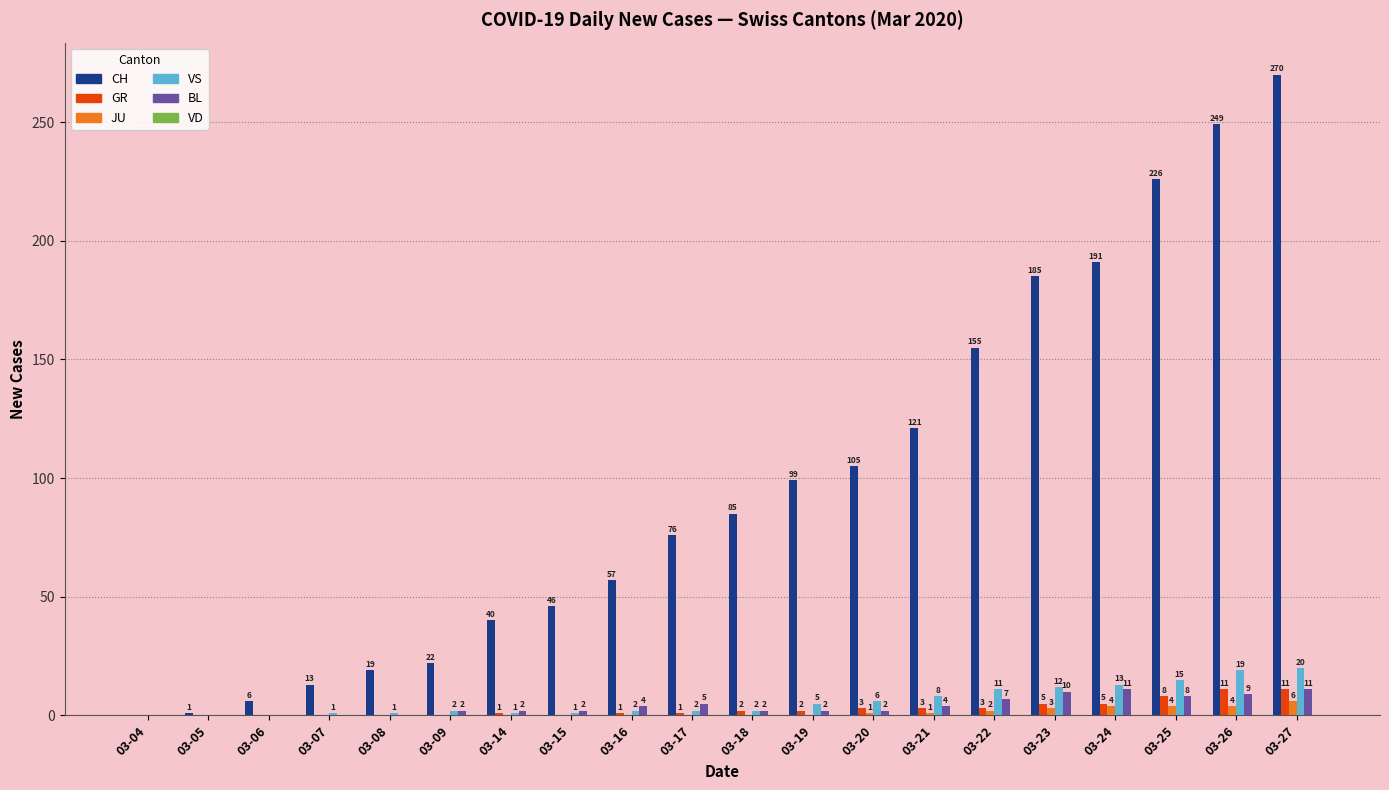

Does the chart contain stacked bars?

No